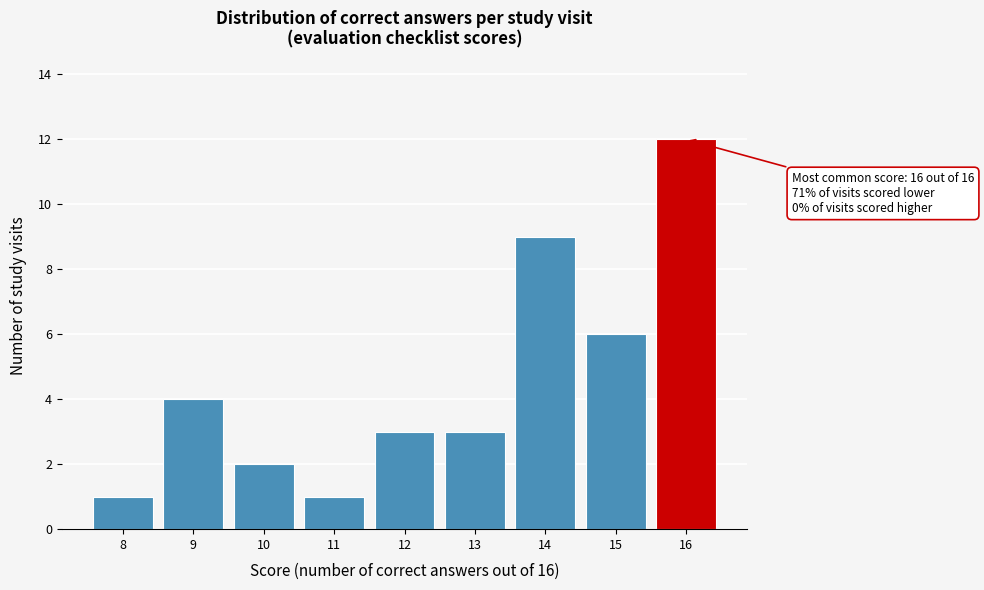

Reading left to right, list all the values displayed in this chart.

1	4	2	1	3	3	9	6	12